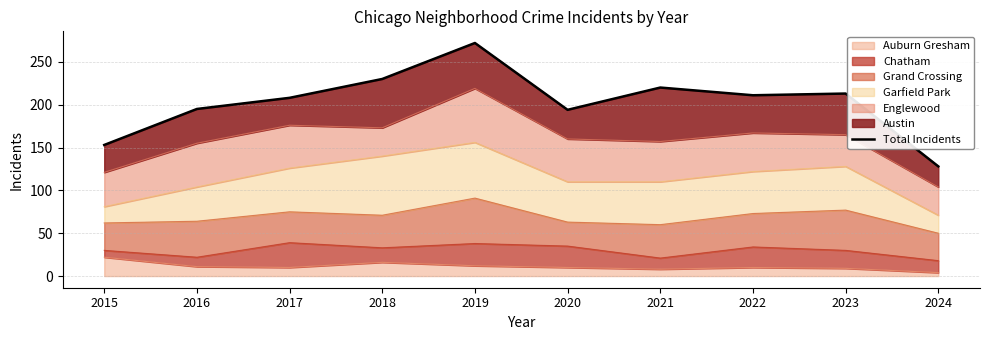

Read the value at 2018, to the nearest 50.

250